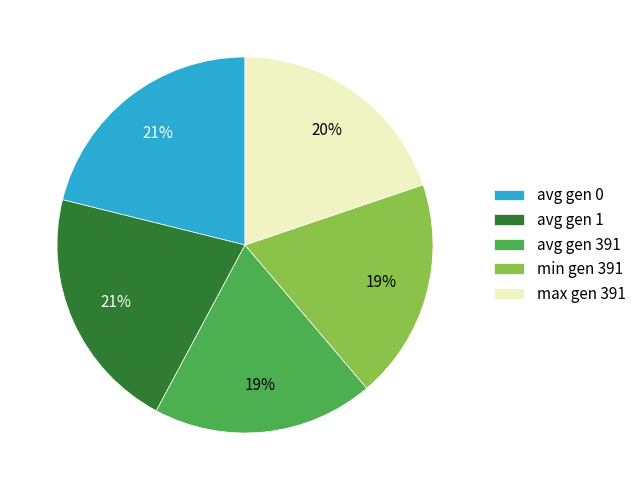

What is the ratio of the value at min gen 391 to the value at avg gen 0?

0.9